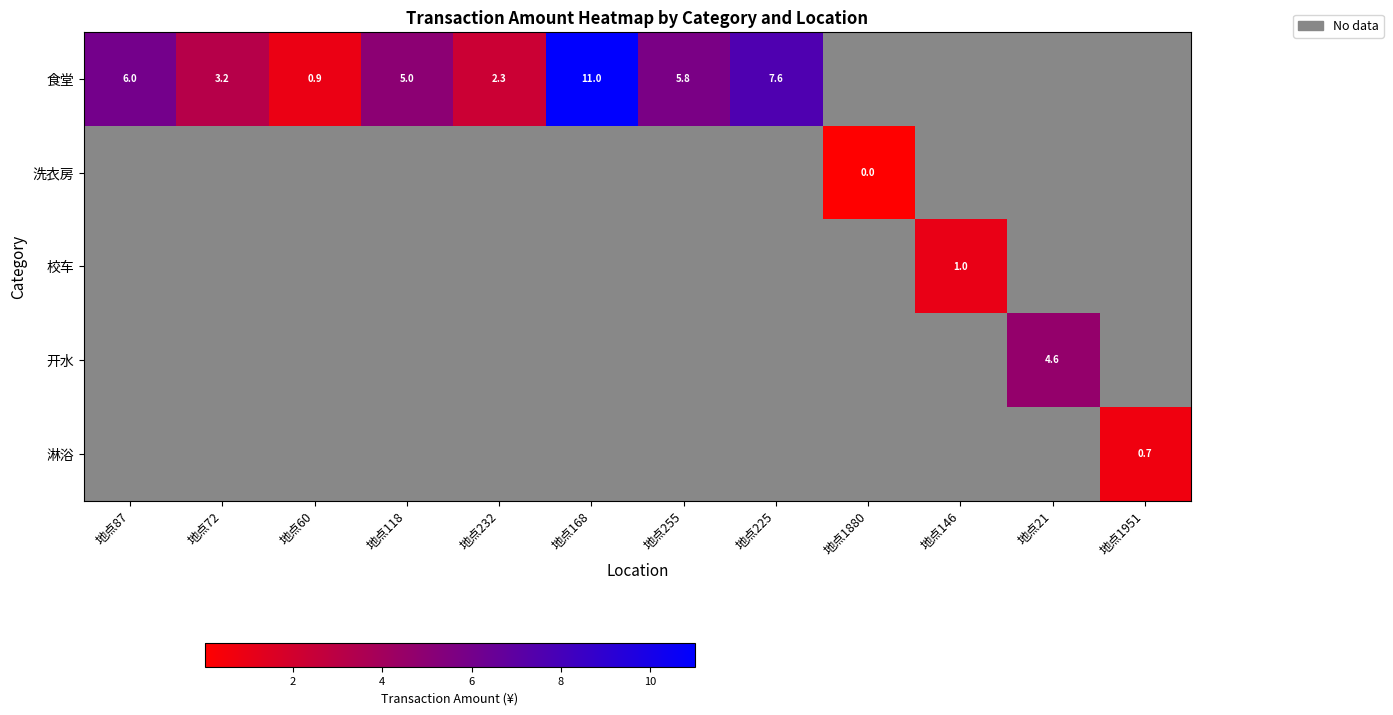

True or false: 食堂 has a value of 3.5 at 地点168.

False